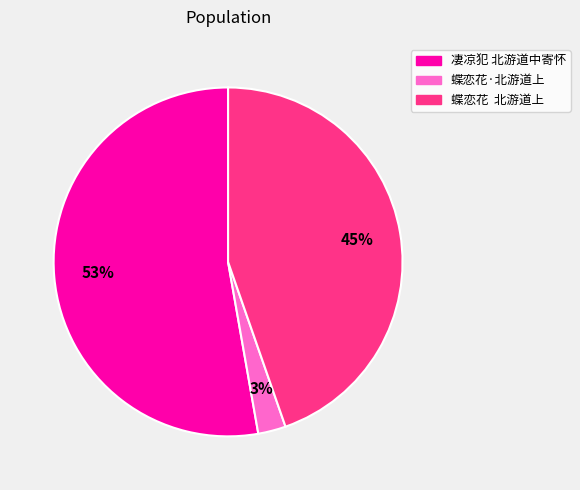

Which slice is the smallest?

蝶恋花·北游道上